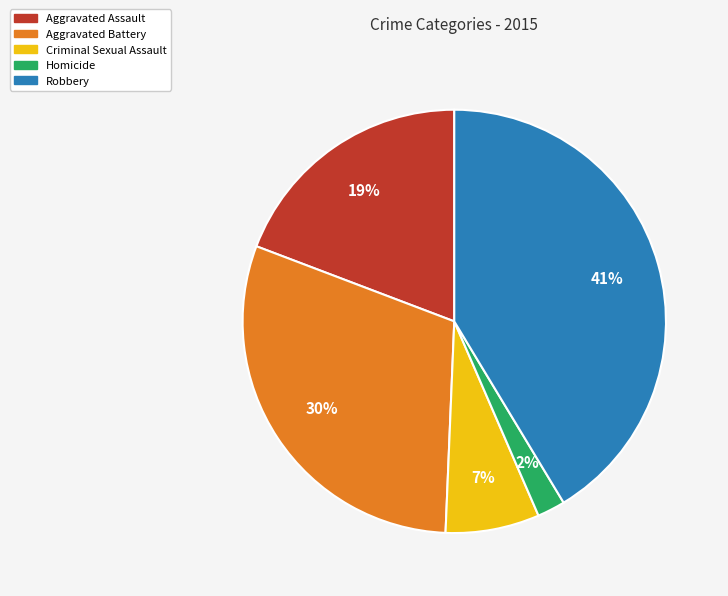

How many slices are in this pie chart?

5